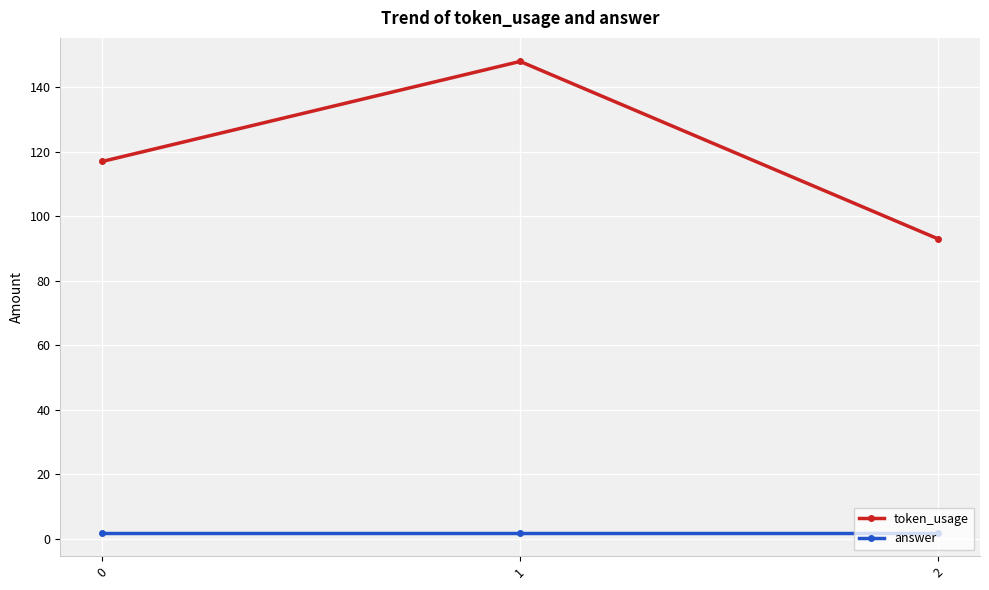

Reading left to right, extract all data points from this chart.

token_usage: 0=117	1=148	2=93
answer: 0=2	1=2	2=2